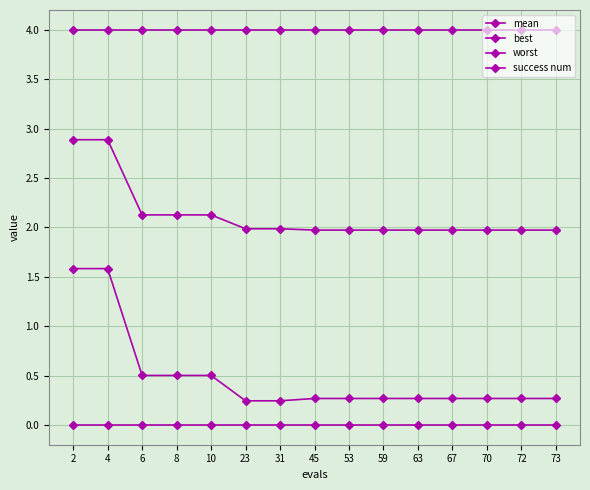

True or false: mean and worst cross at least once.

False